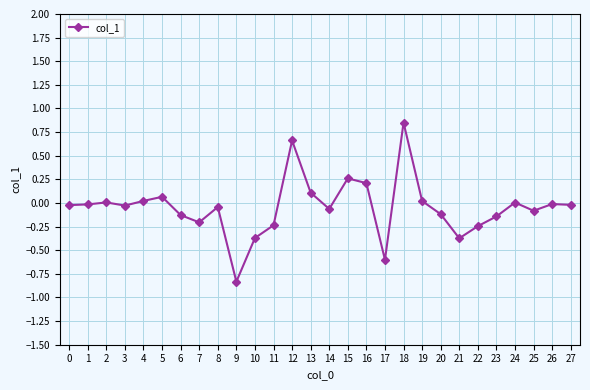

Is this an area chart (filled region under the line)?

No